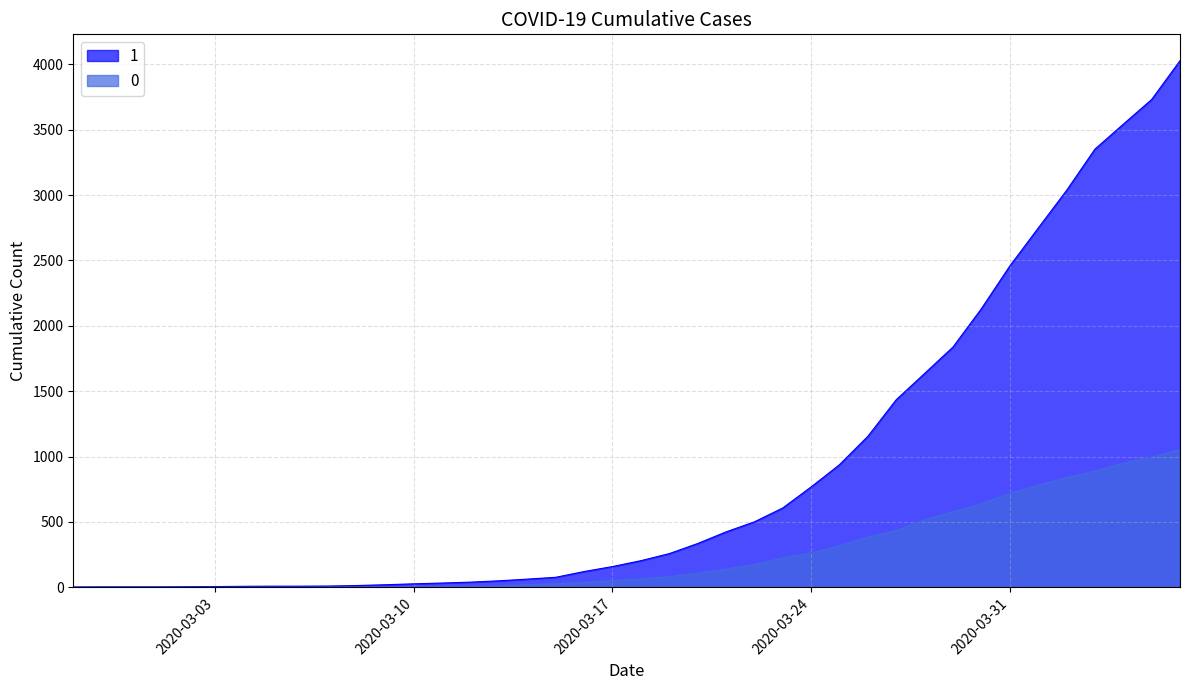

Rank the series by their average value, from highest to lowest.

1, 0